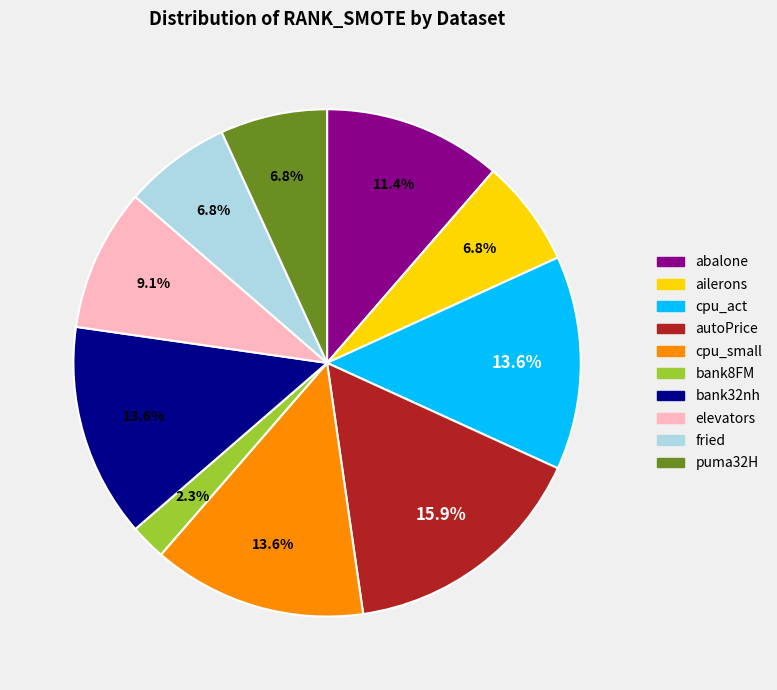

Which category has the biggest portion of the pie?

autoPrice